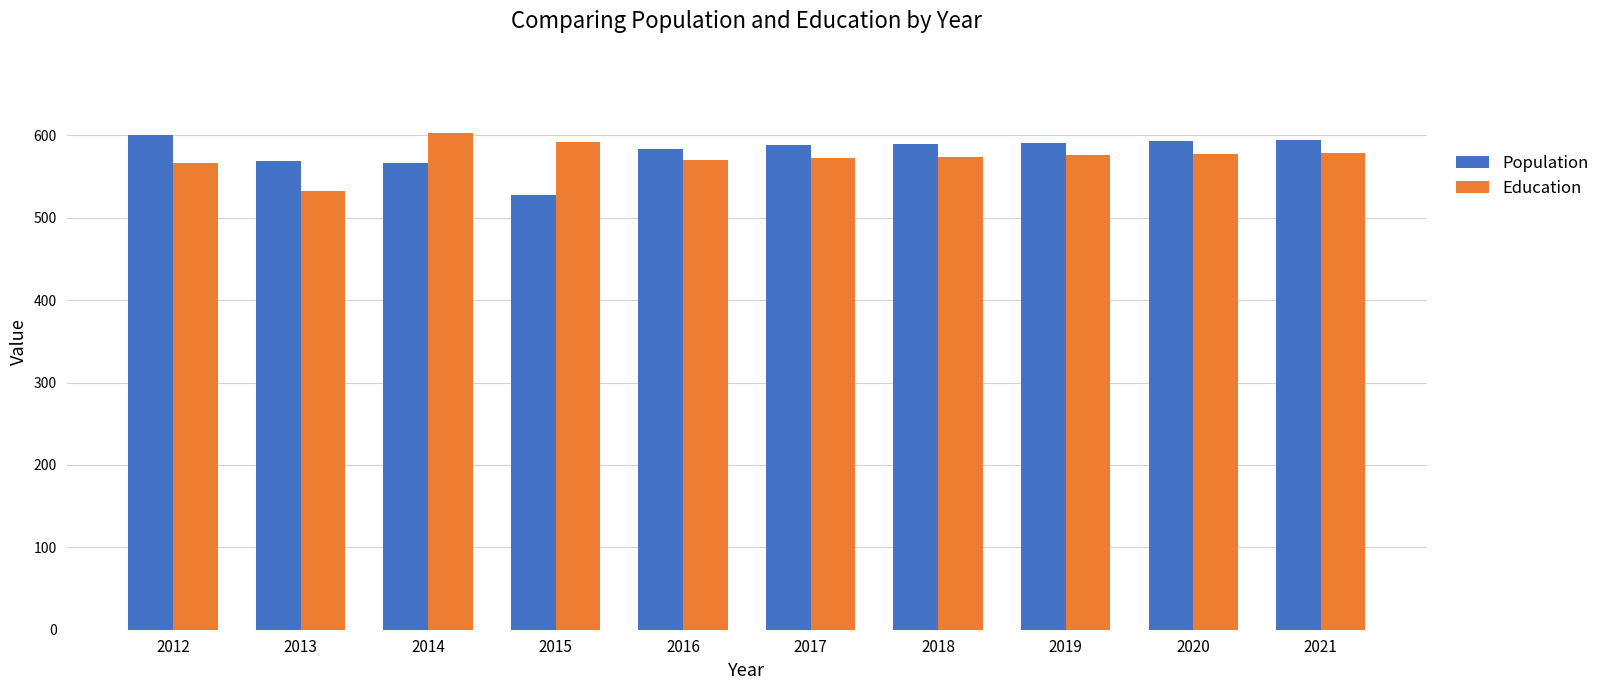

What is the total value across all series at 2013?

1101